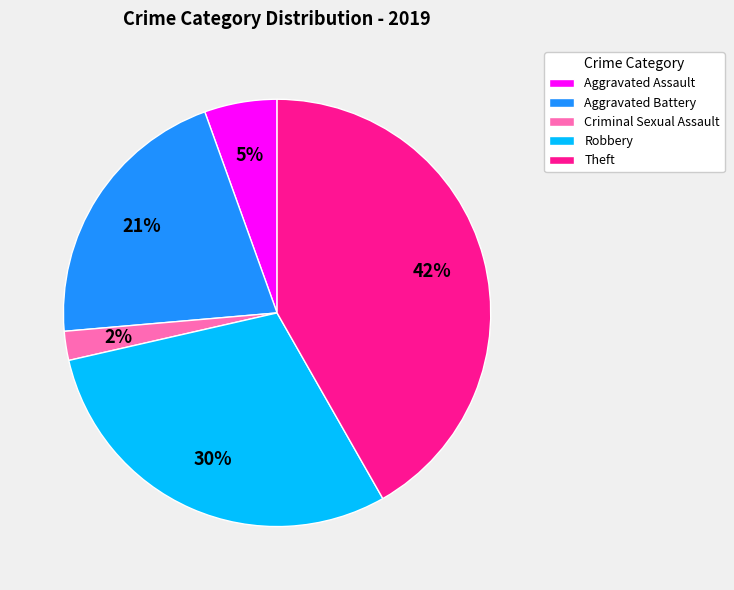

What percentage is the Robbery slice, to the nearest percent?

30%